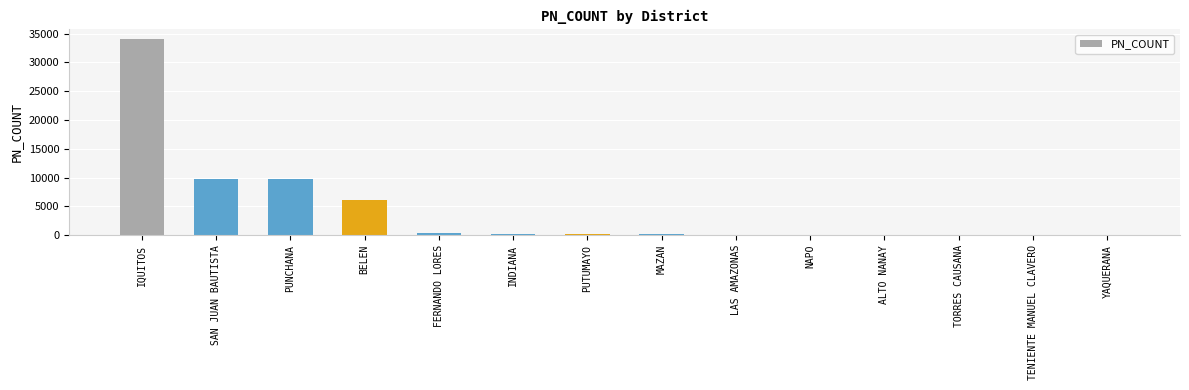

Which label corresponds to the largest value in the chart?

IQUITOS